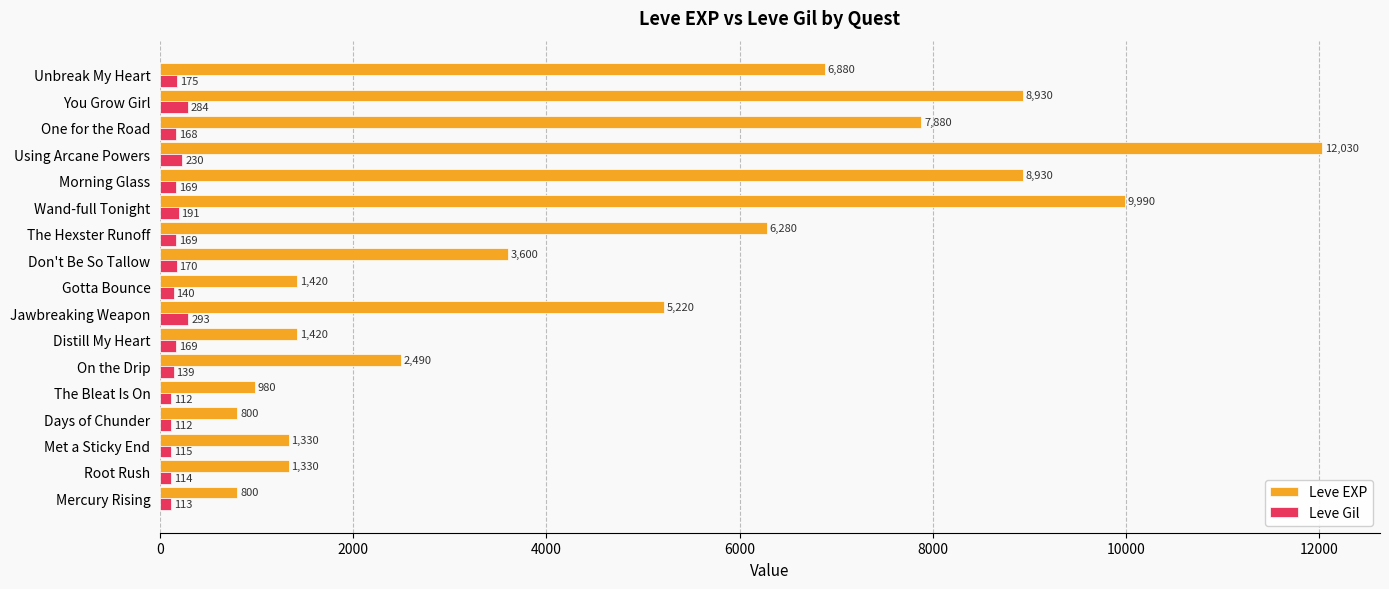

Where is Leve EXP nearest to the value 6415?

The Hexster Runoff